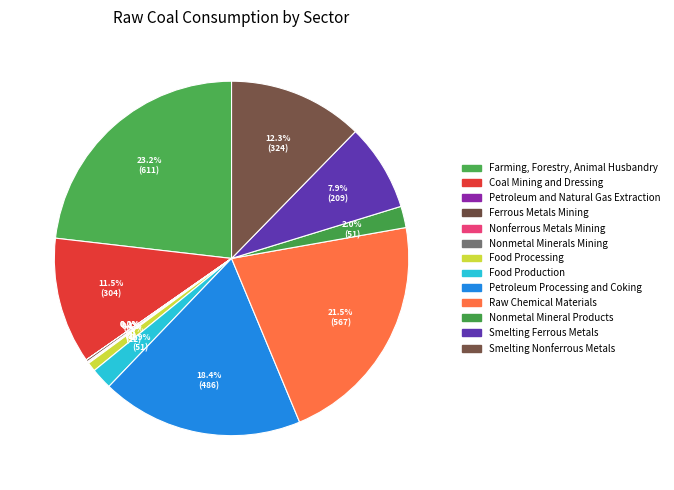

The Smelting Nonferrous Metals slice represents 12% of the pie. True or false?

True